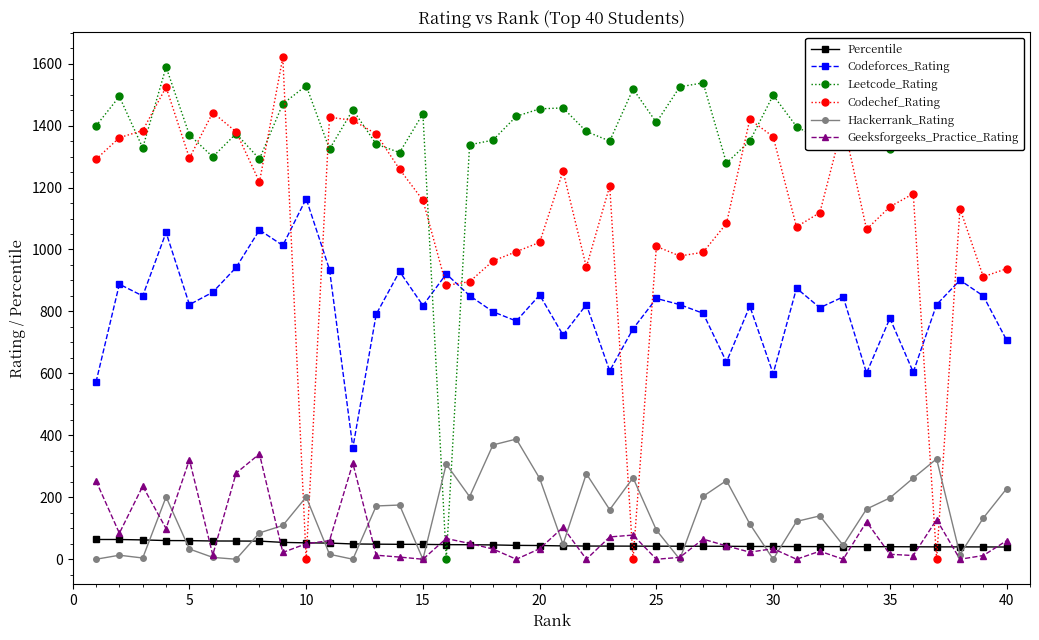

What is the value of the Percentile point at the 15th from the left?

48.0